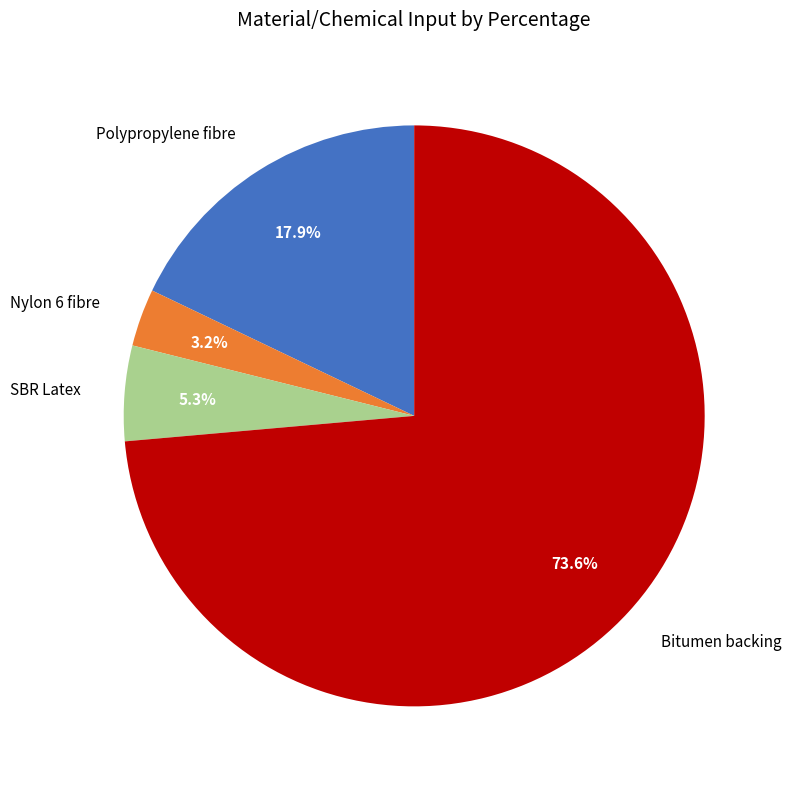

What is the smallest slice in the pie chart?

Nylon 6 fibre